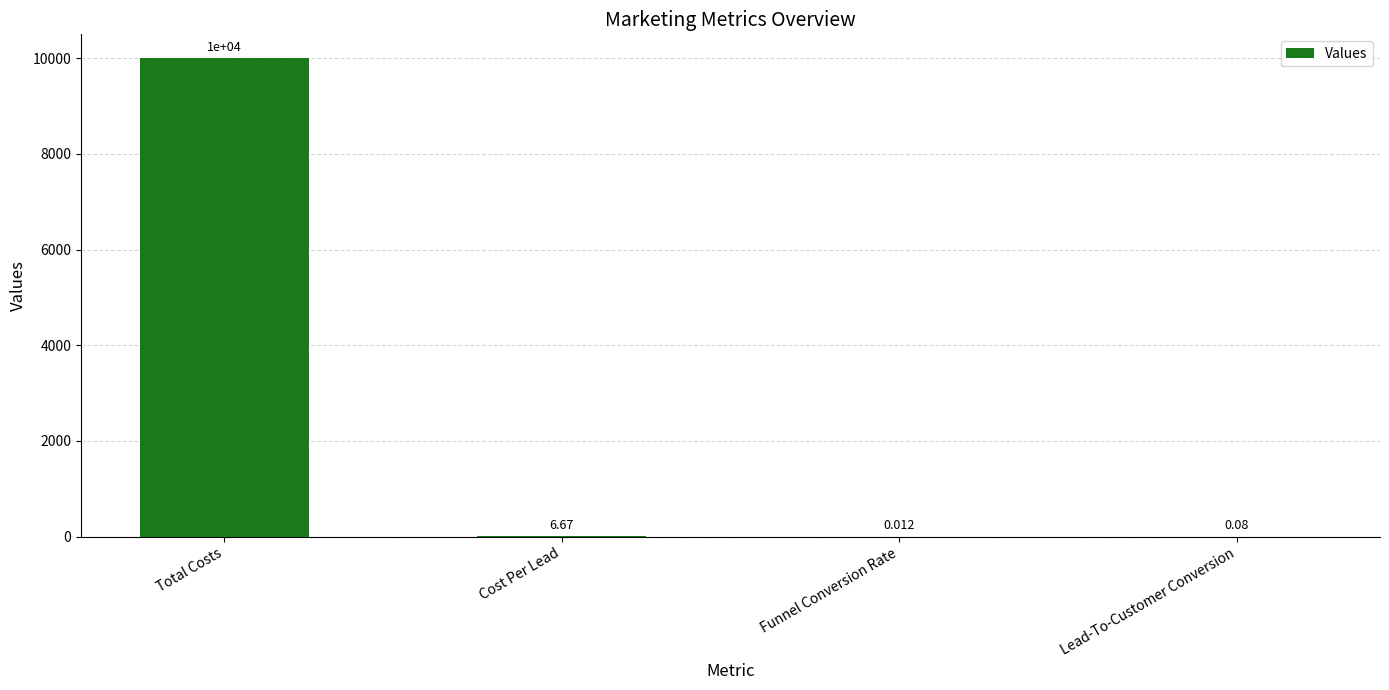

At which label does the data first exceed 6?

Total Costs